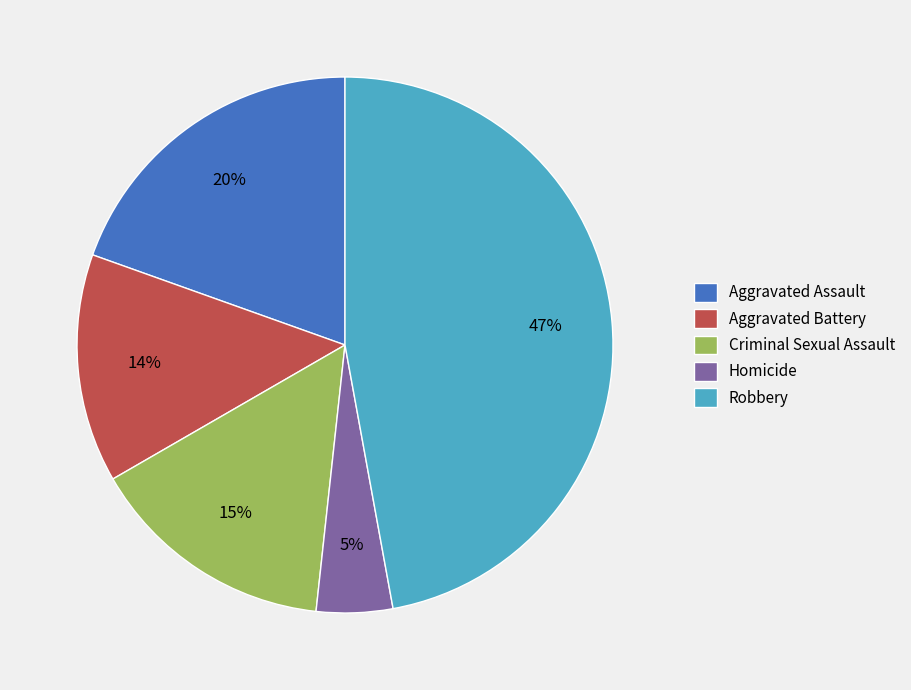

What is the smallest slice in the pie chart?

Homicide